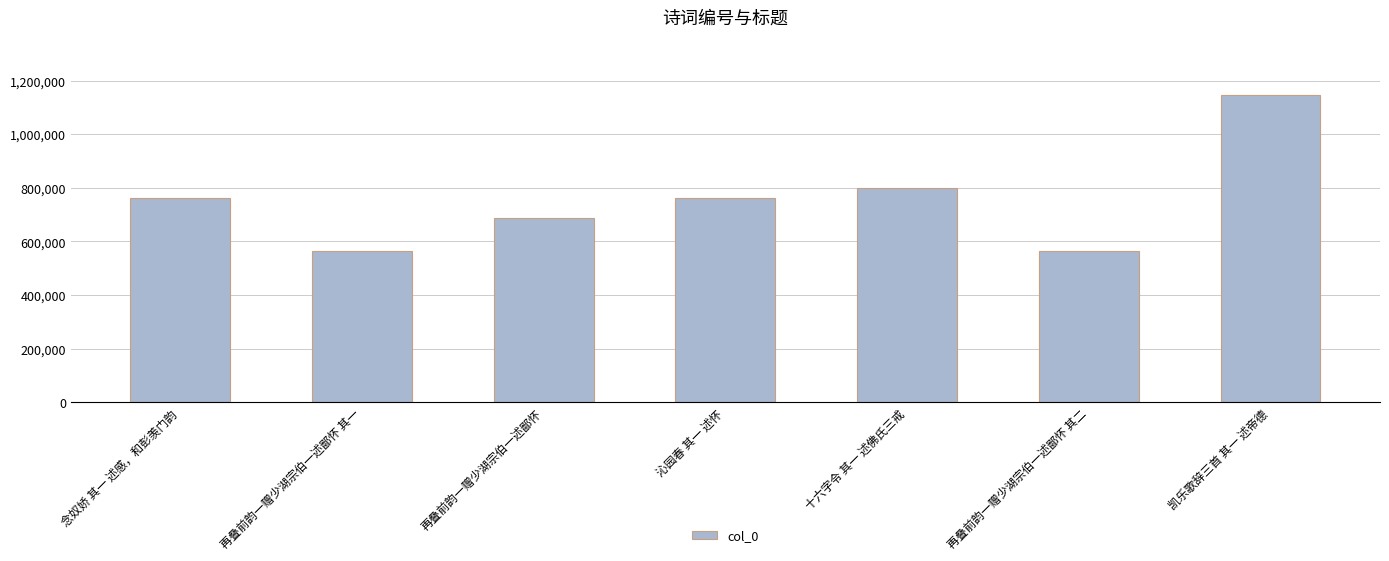

Read the value at 再叠前韵一赠少湖宗伯一述鄙怀, to the nearest 50.

687450